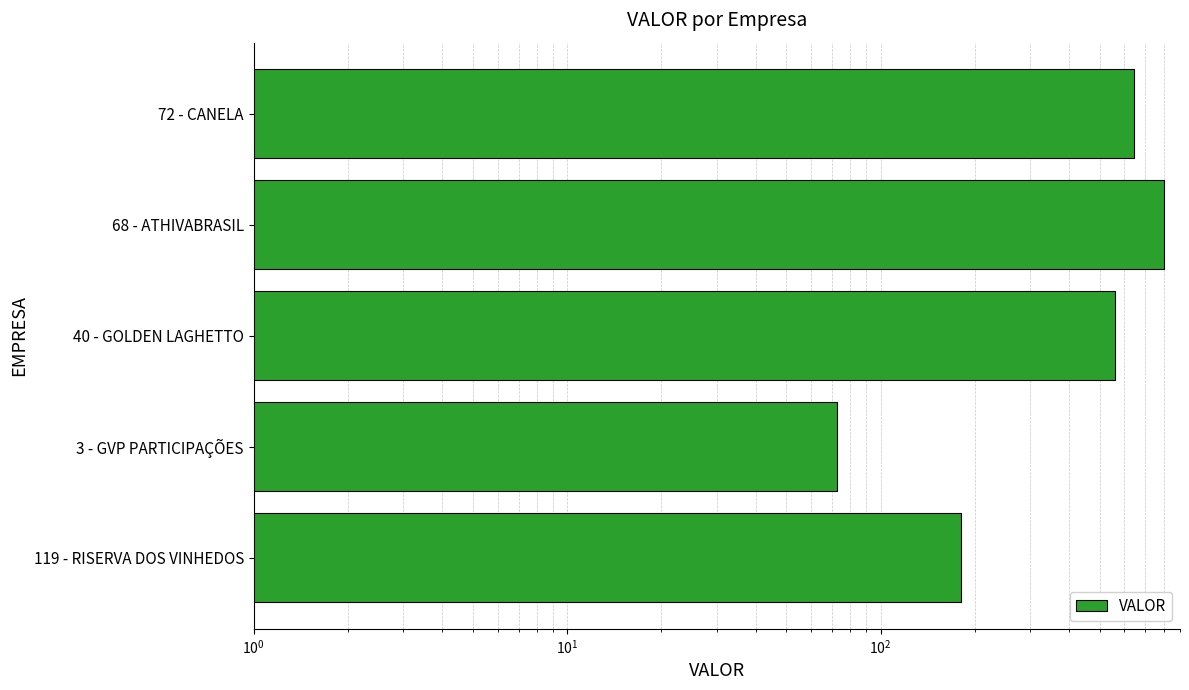

The chart shows a value of 440.8 at 72 - CANELA. True or false?

False